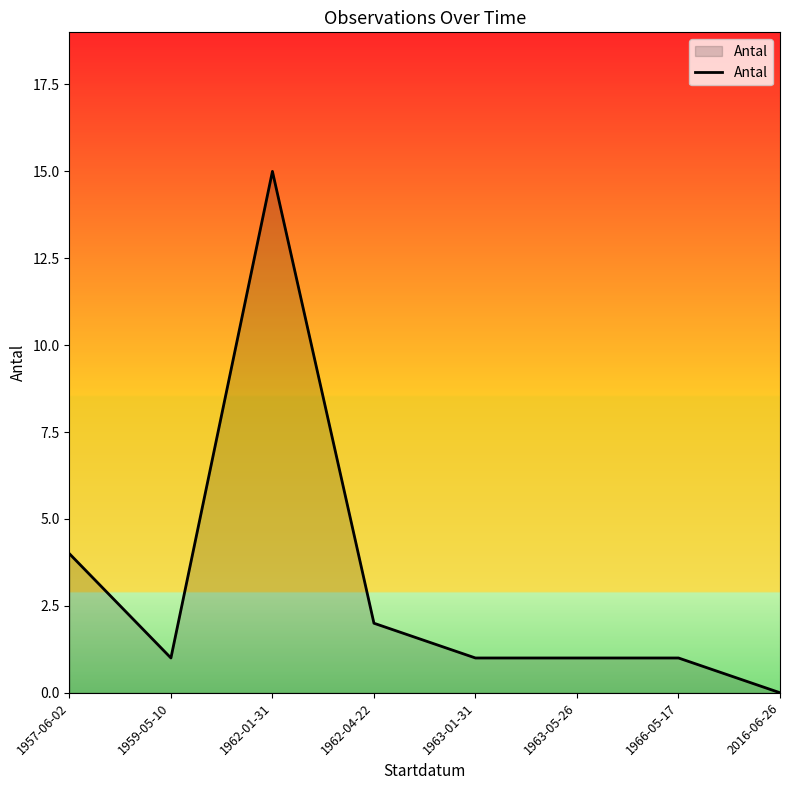

The value at 2016-06-26 is -6. True or false?

False